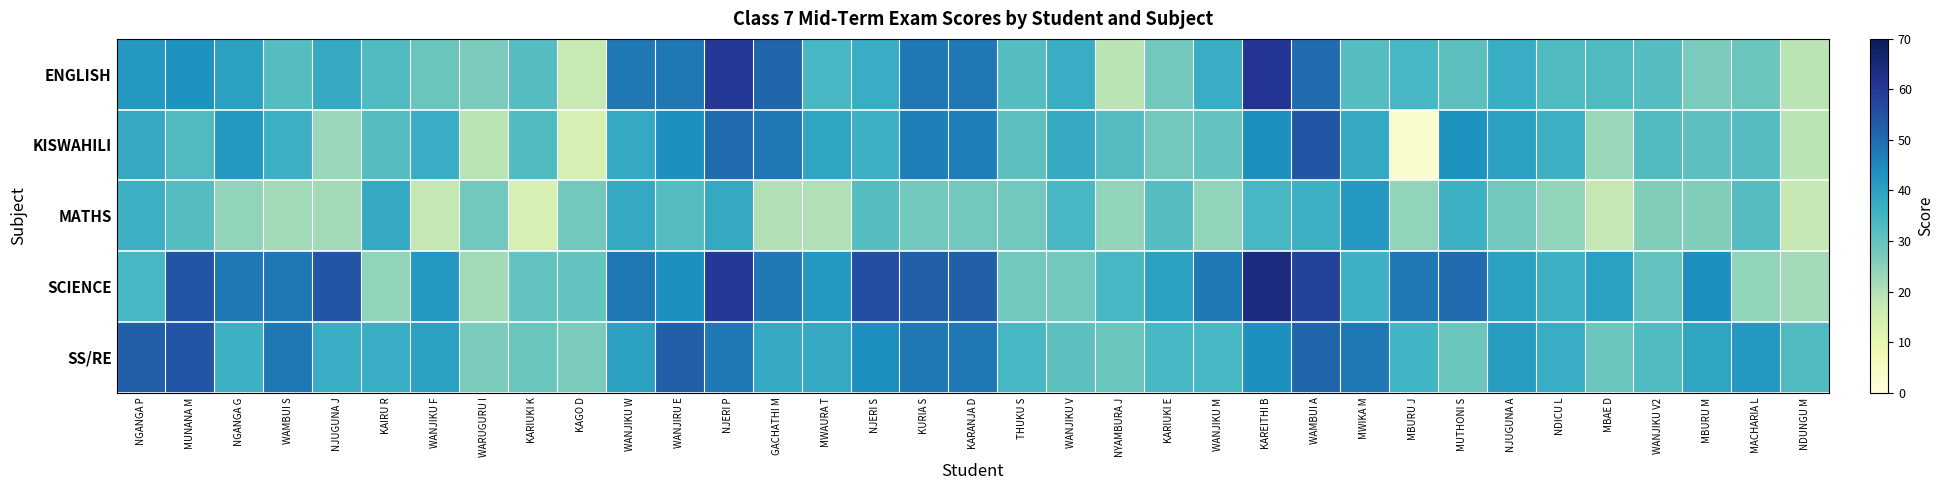

Which series has the largest total across all categories?

SCIENCE